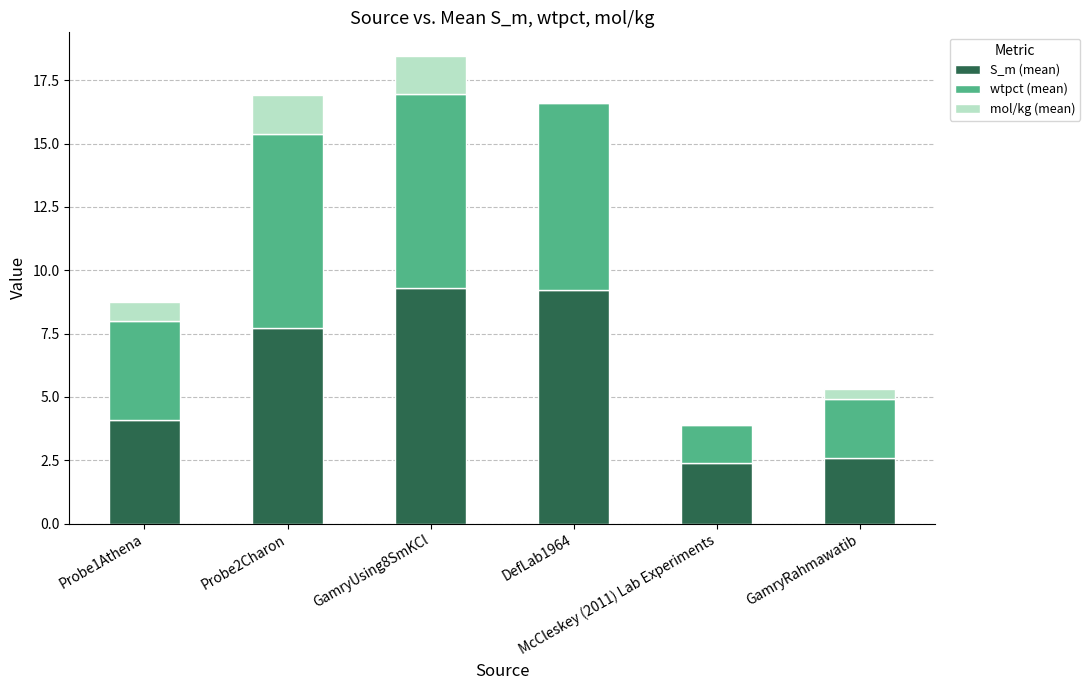

At how many categories does at least one series exceed 5?

3